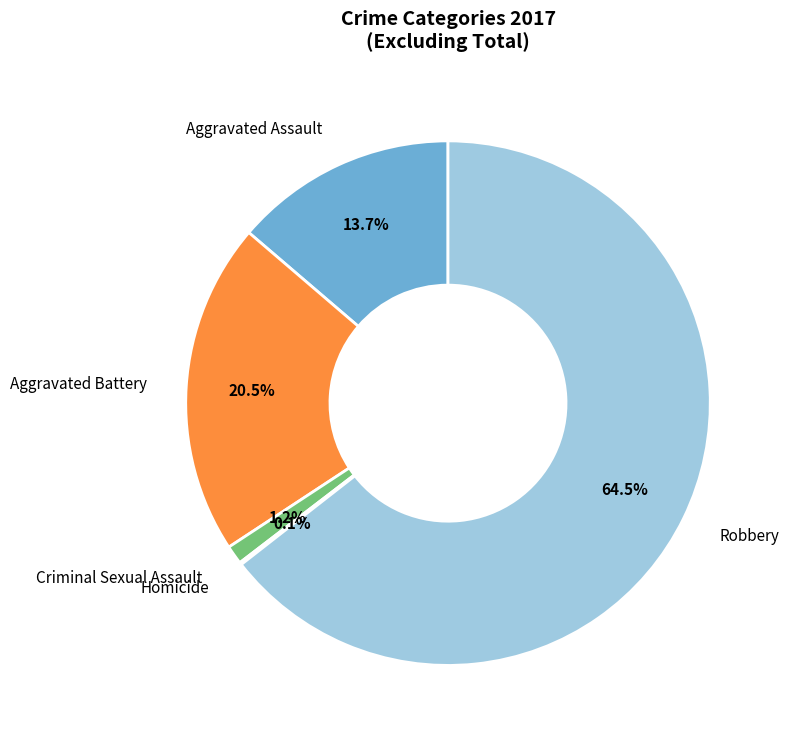

Does any single category account for the majority?

Yes